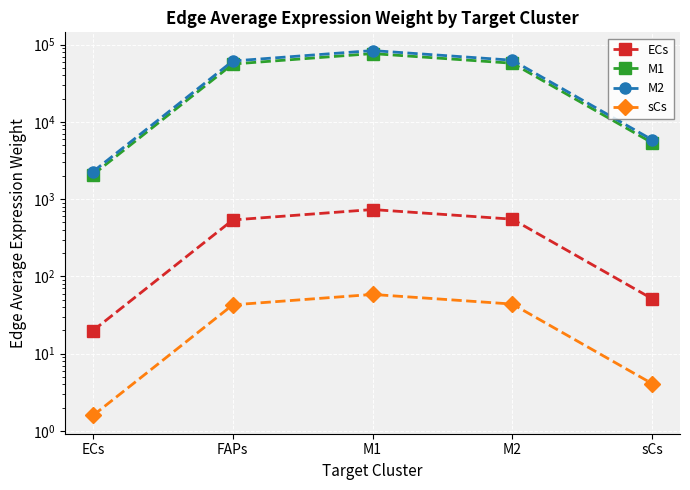

The M2 series shows 2273.4 at ECs. True or false?

True